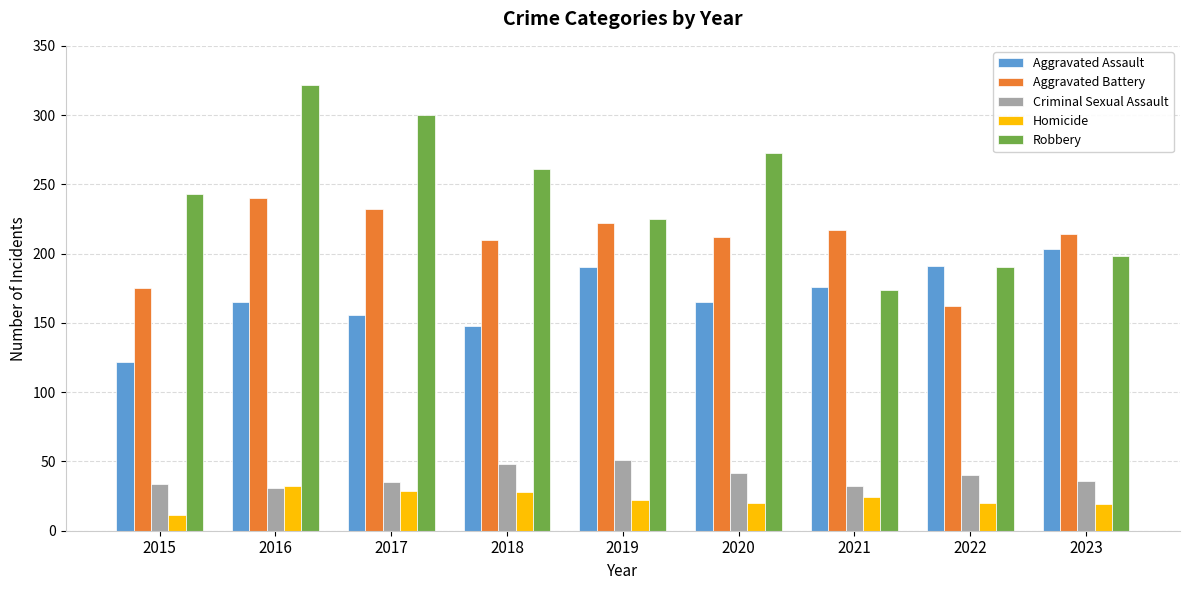

Rank the series at 2015 from highest to lowest value.

Robbery, Aggravated Battery, Aggravated Assault, Criminal Sexual Assault, Homicide